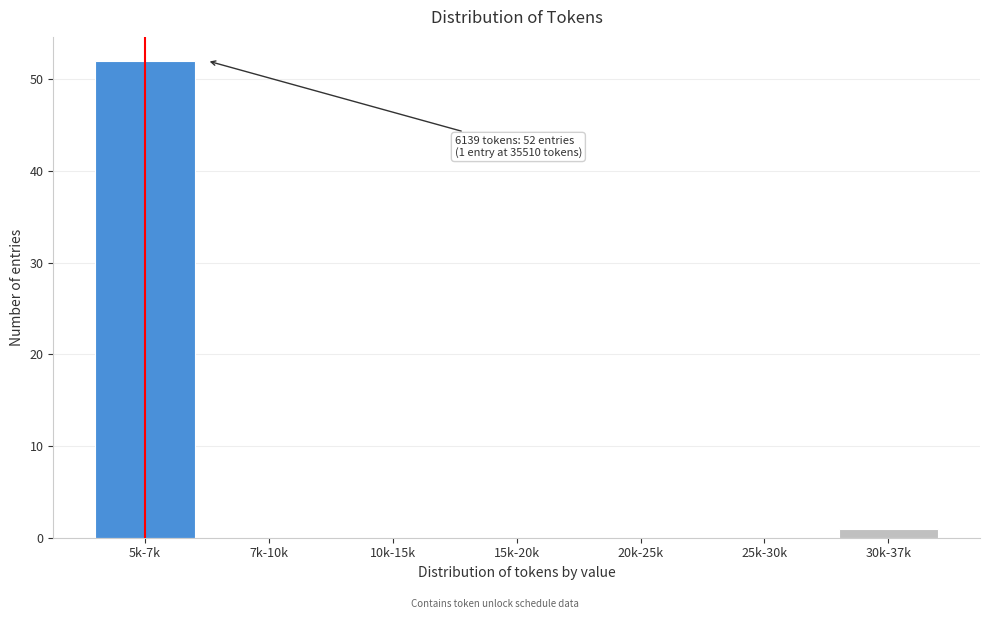

Reading left to right, list all the values displayed in this chart.

5k-7k=52	7k-10k=0	10k-15k=0	15k-20k=0	20k-25k=0	25k-30k=0	30k-37k=1